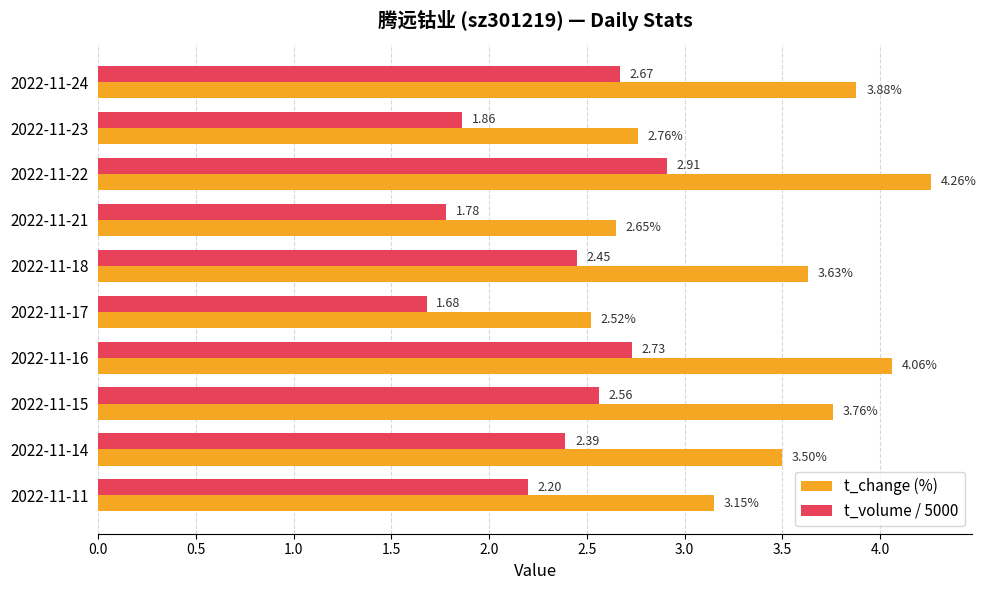

Which series has the largest total across all categories?

t_change (%)